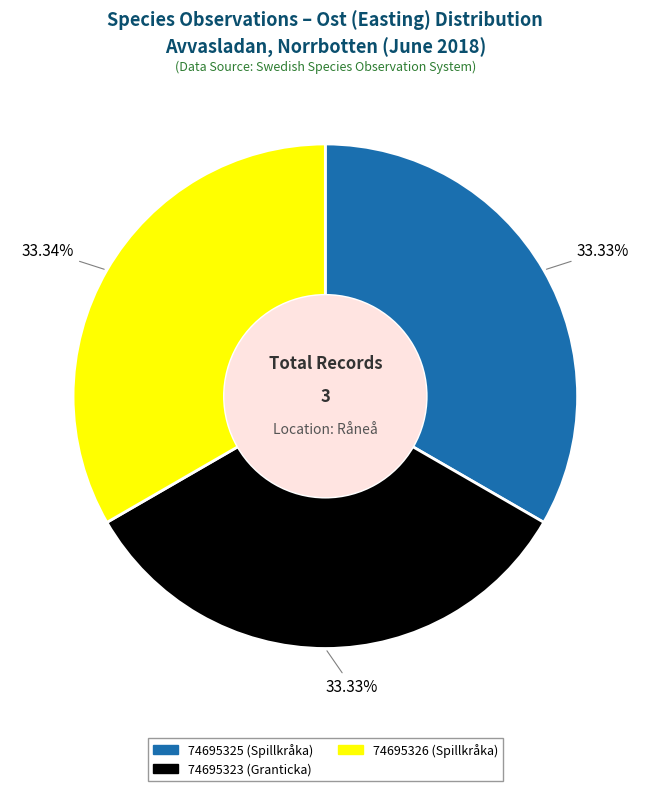

What portion of the pie excludes 74695323 (Granticka)?

66.7%